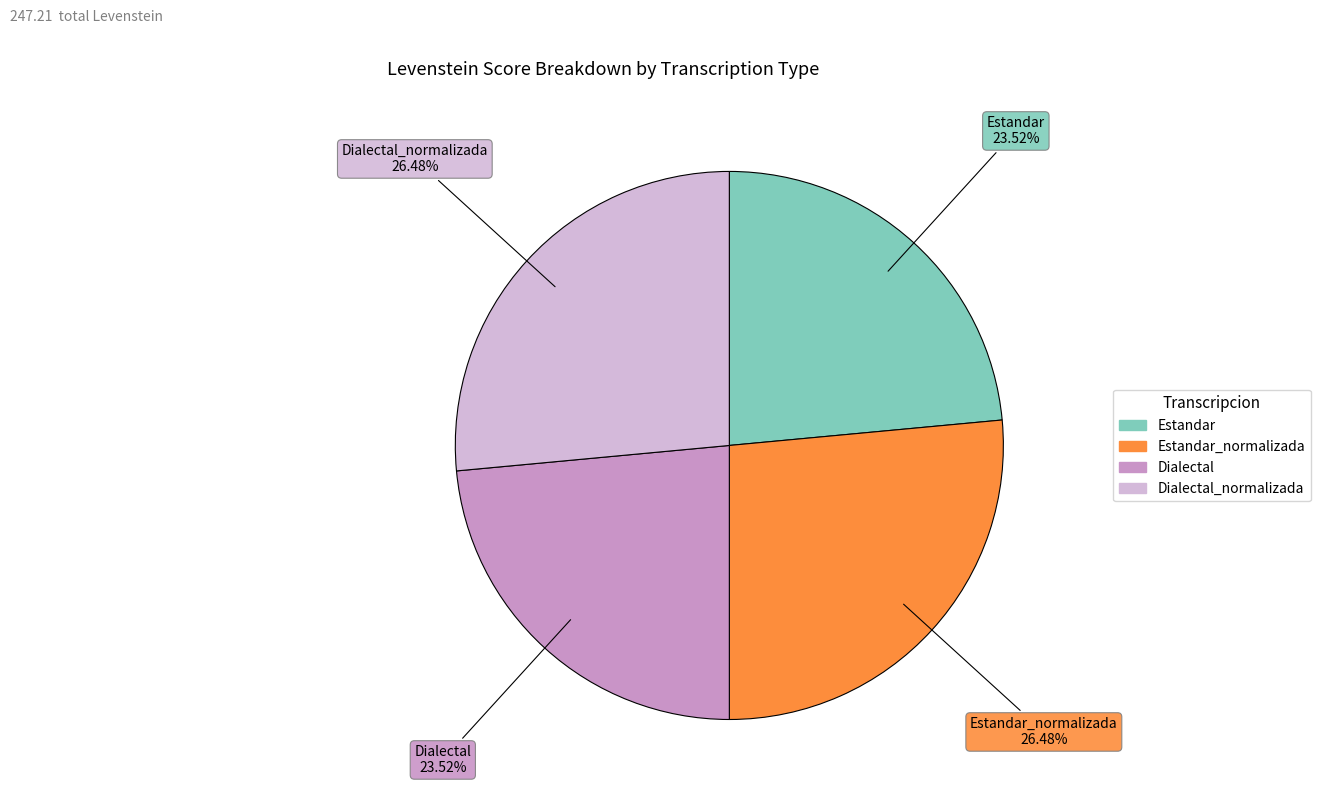

How many segments does this pie chart have?

4